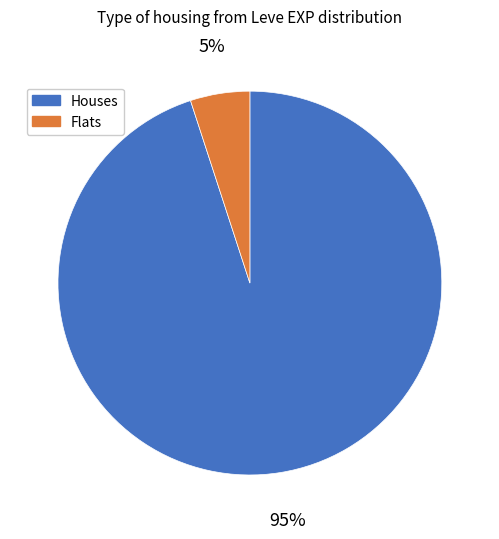

Is it true that Flats is 1% of the pie?

False